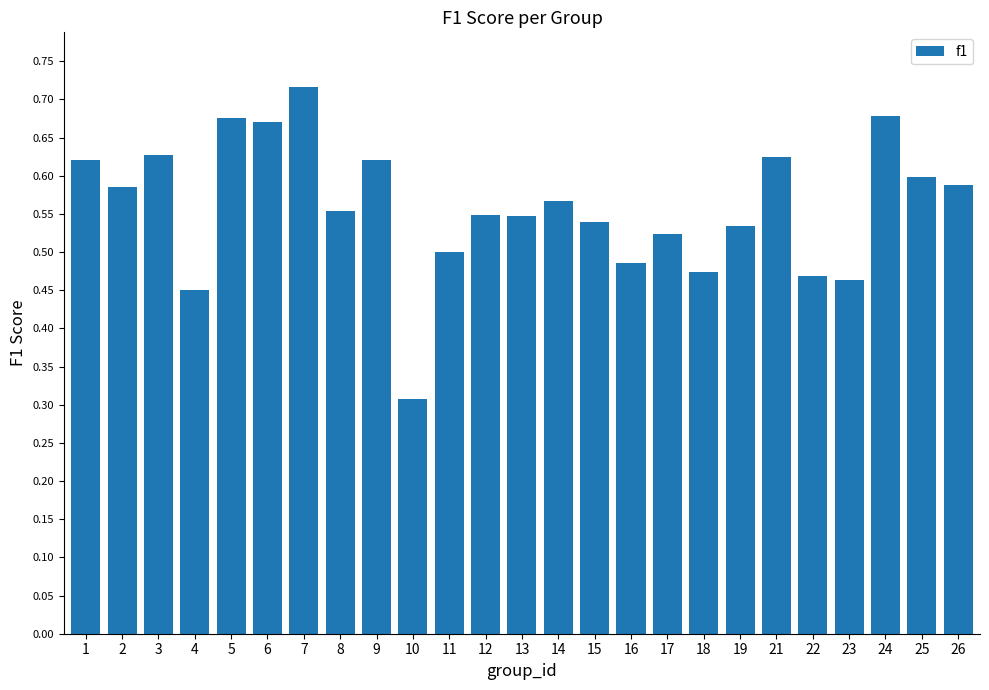

True or false: the data shows 1.0 at 8.

False